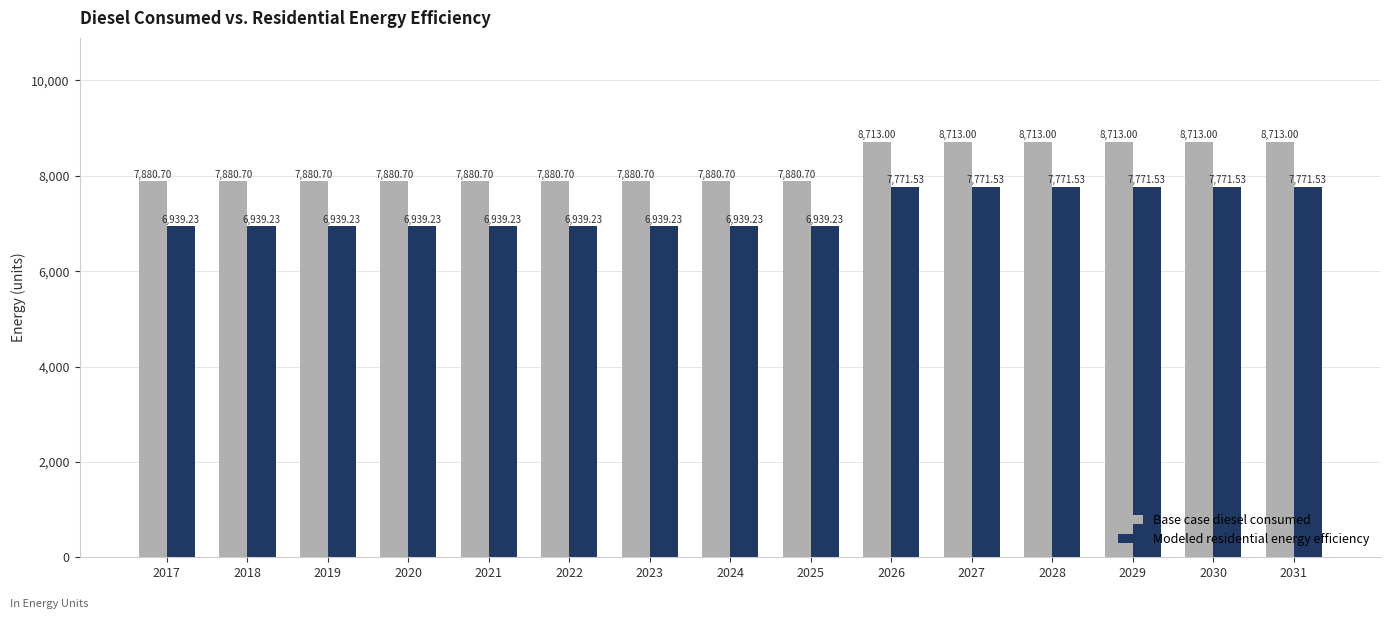

What is the difference between the maximum and minimum values in the Base case diesel consumed series?

832.3